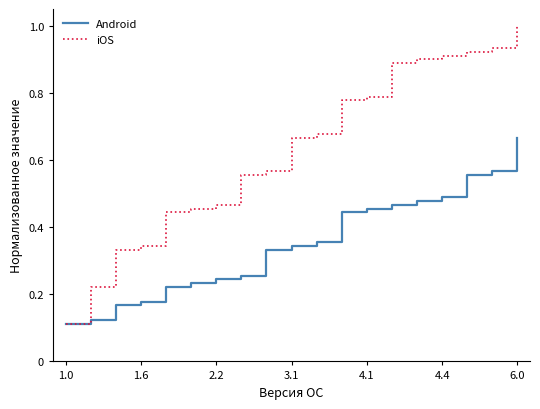

Rank the series by their maximum value, from lowest to highest.

Android, iOS